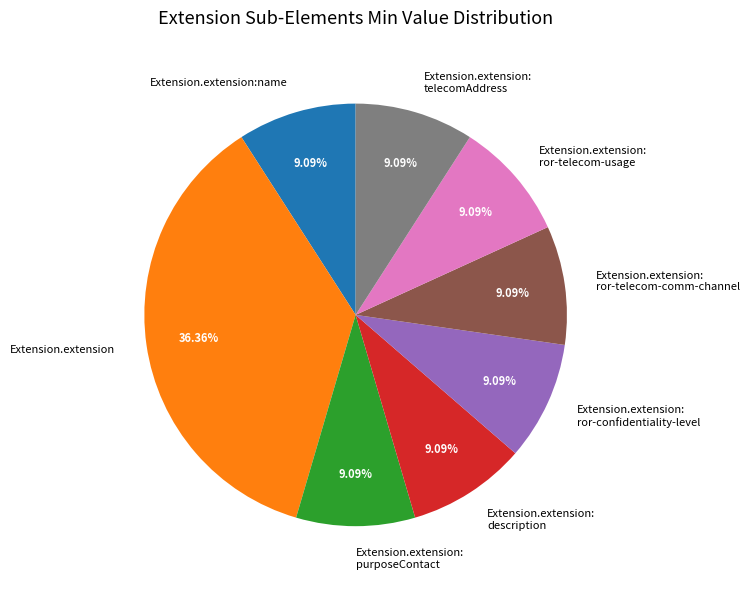

Count the number of slices in the pie.

8